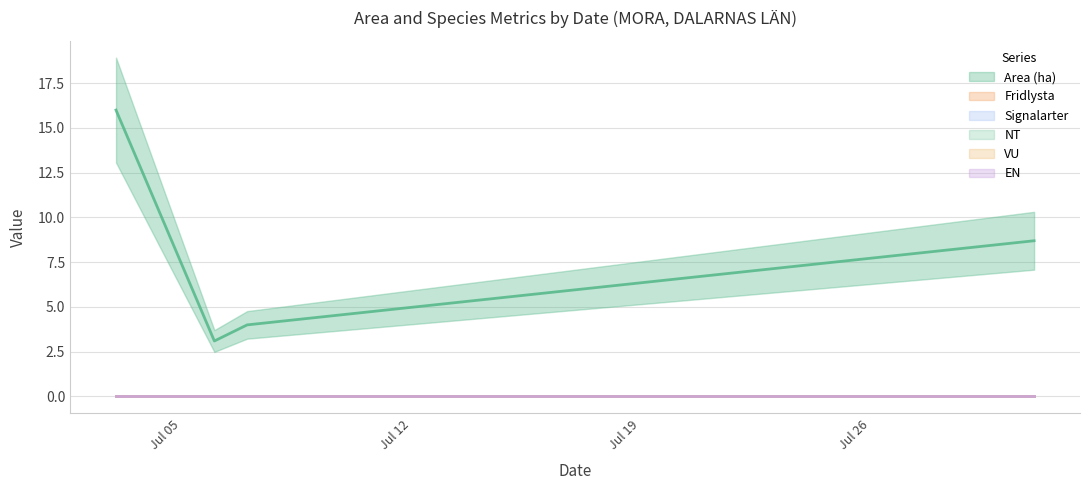

Count the number of data series in this chart.

6